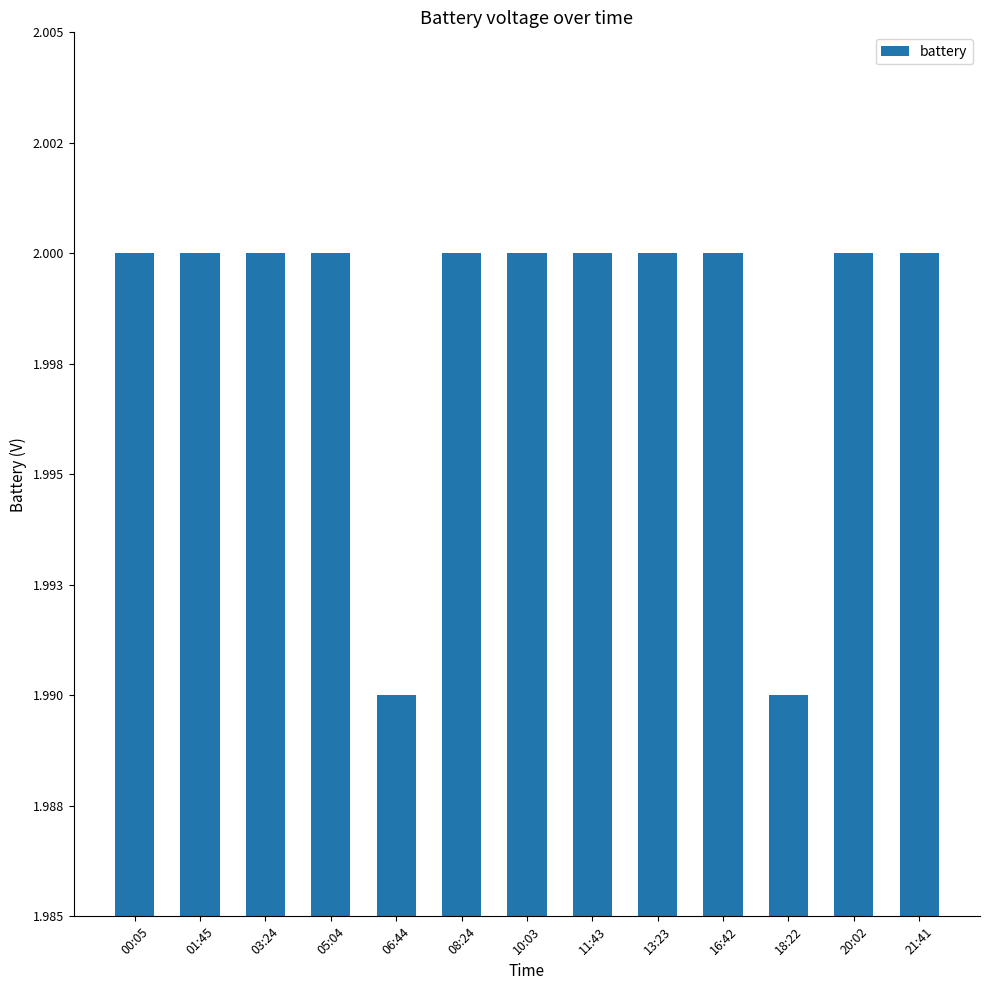

Reading left to right, what are all the values shown in this chart?

00:05=2.0	01:45=2.0	03:24=2.0	05:04=2.0	06:44=2.0	08:24=2.0	10:03=2.0	11:43=2.0	13:23=2.0	16:42=2.0	18:22=2.0	20:02=2.0	21:41=2.0